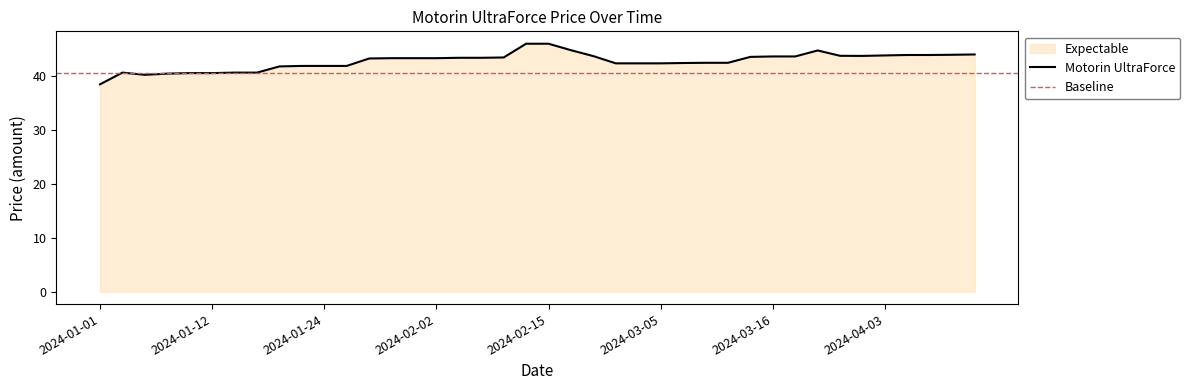

What is the change in value from 2024-01-26 to 2024-02-02?

+1.4